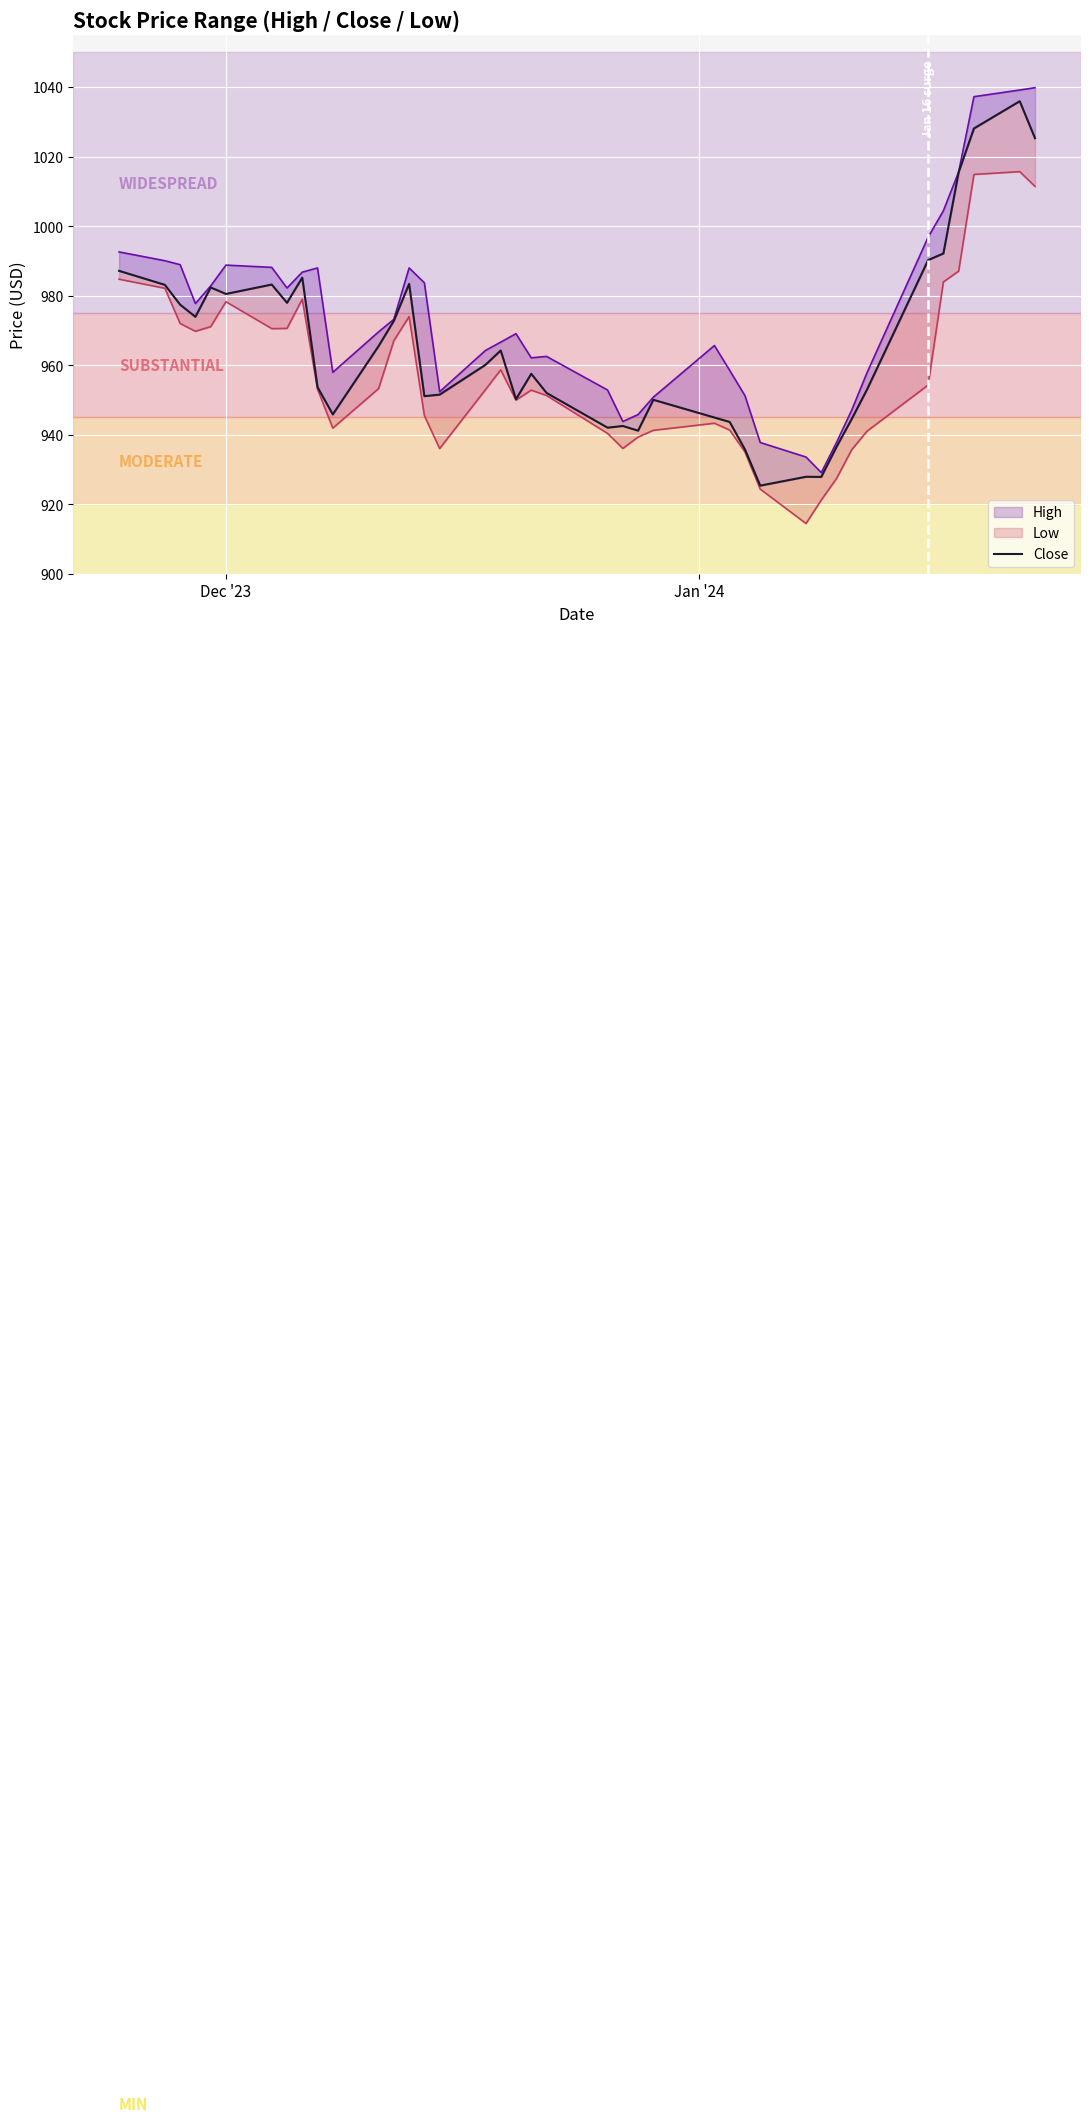

How many points are higher than both their immediate neighbors (excluding endpoints)?

10